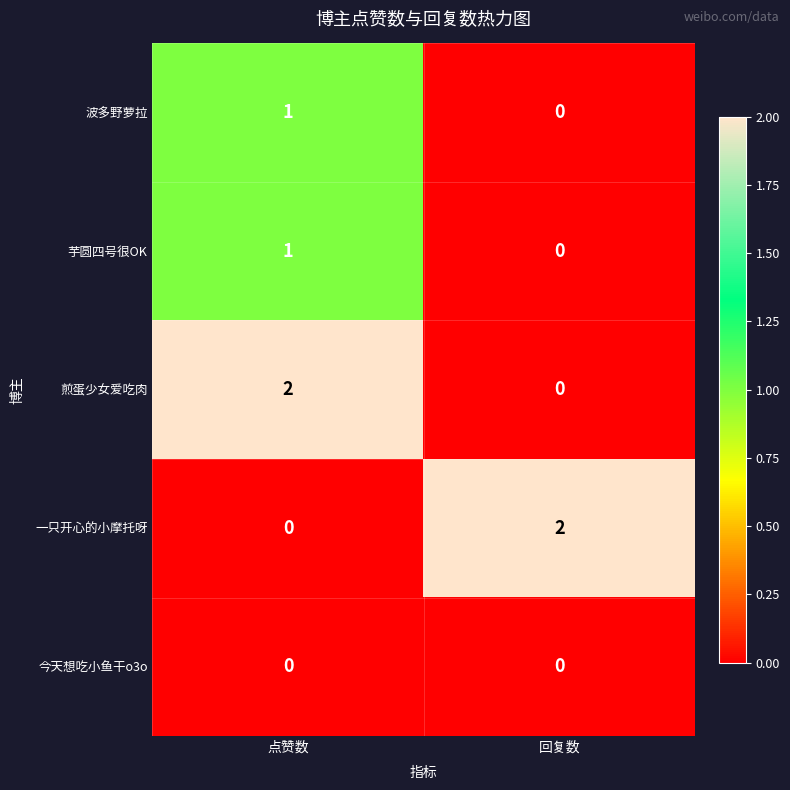

At which label does 煎蛋少女爱吃肉 reach its peak?

点赞数